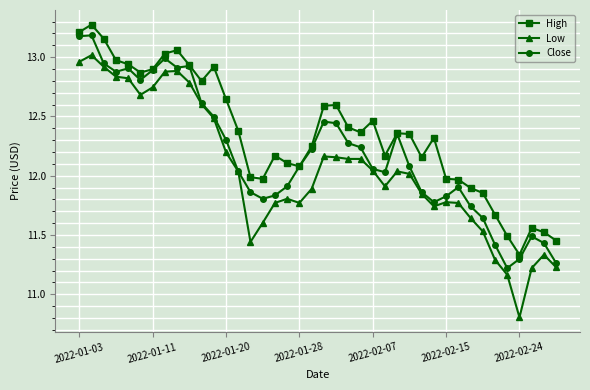

What are all the series names shown in the legend?

High, Low, Close